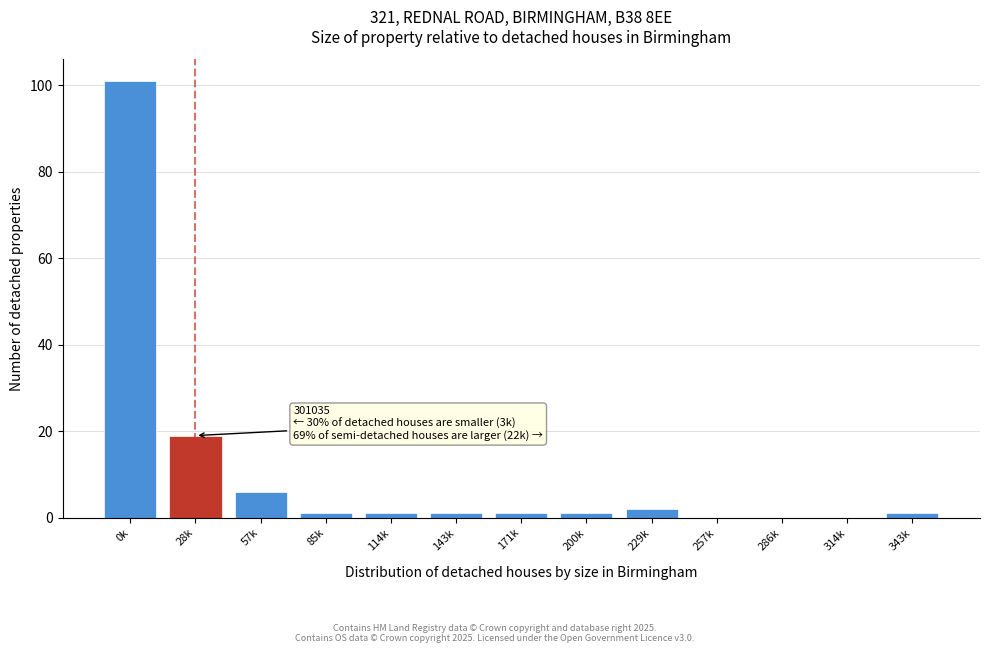

Reading left to right, what are all the values shown in this chart?

0k=101	28k=19	57k=6	85k=1	114k=1	143k=1	171k=1	200k=1	229k=2	257k=0	286k=0	314k=0	343k=1